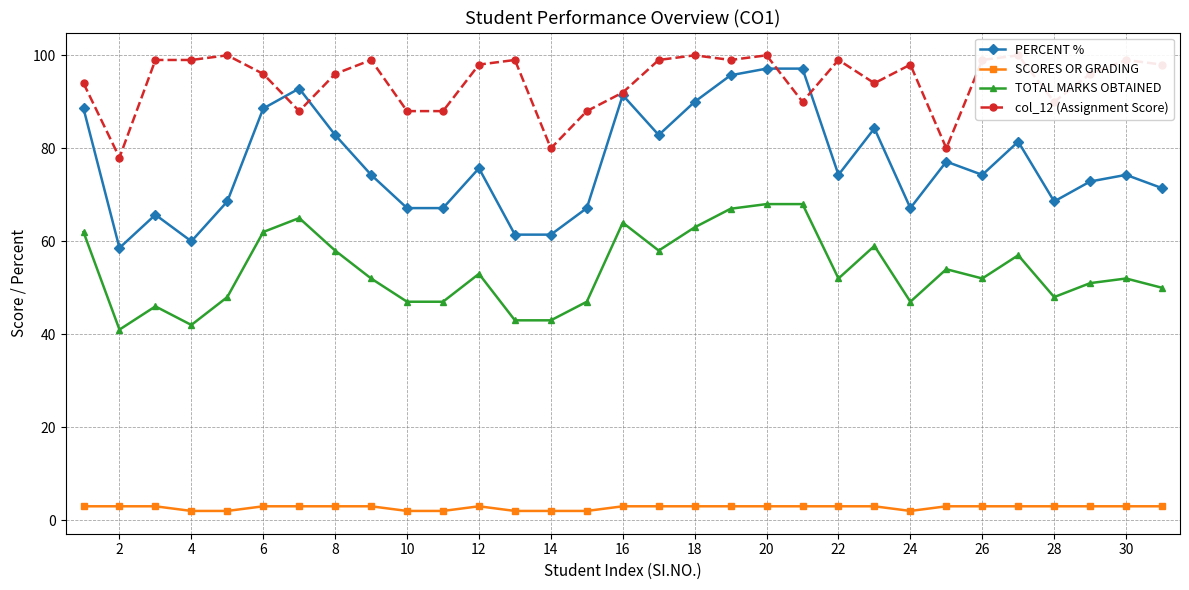

True or false: SCORES OR GRADING and col_12 (Assignment Score) cross at least once.

False